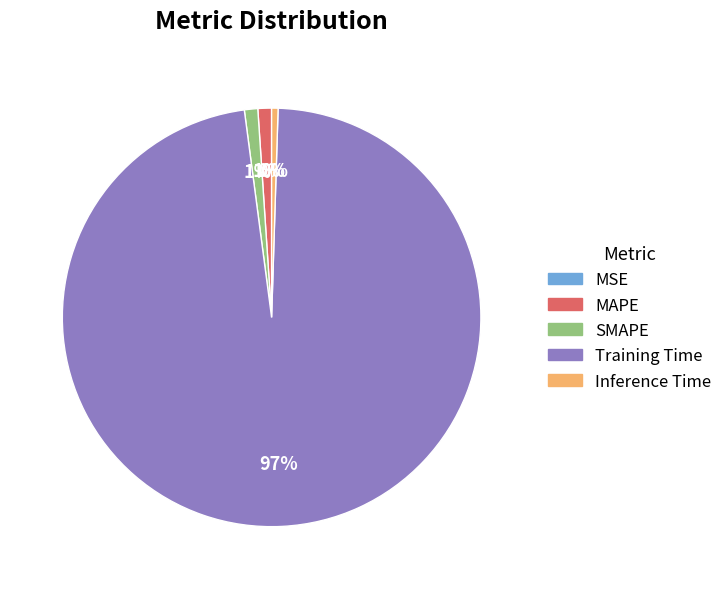

Which category has the biggest portion of the pie?

Training Time